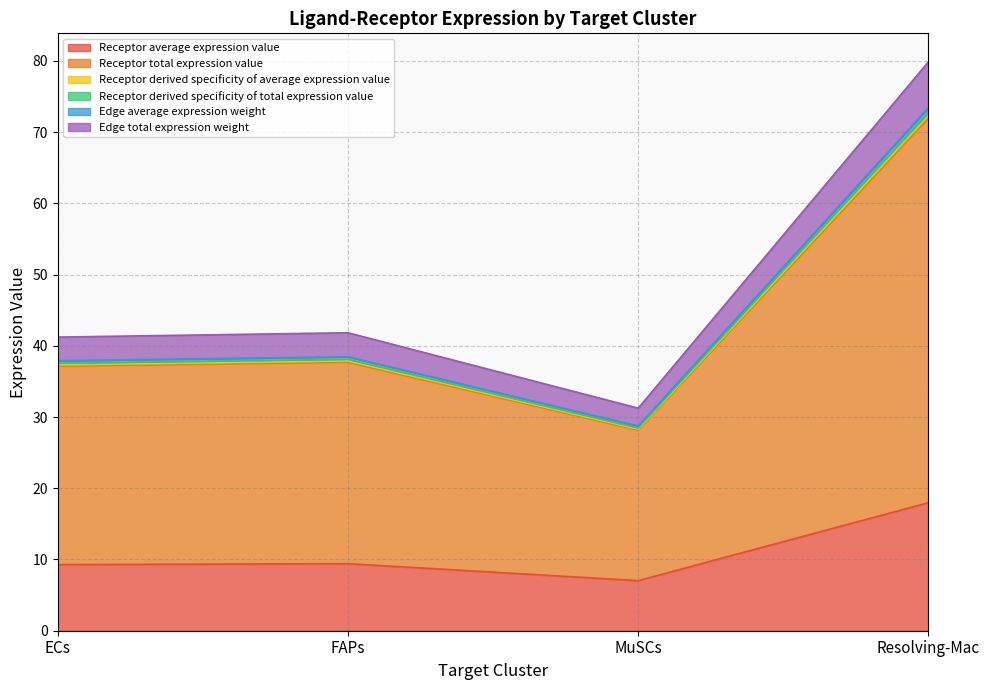

What is the minimum value shown in the chart?

7.0